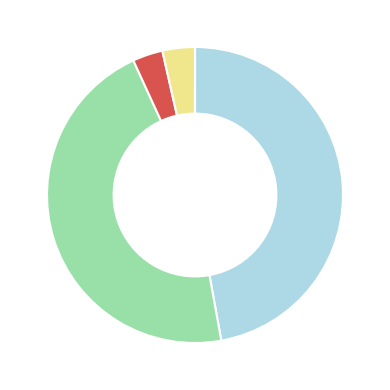

Is there any slice that represents more than half of the pie?

No